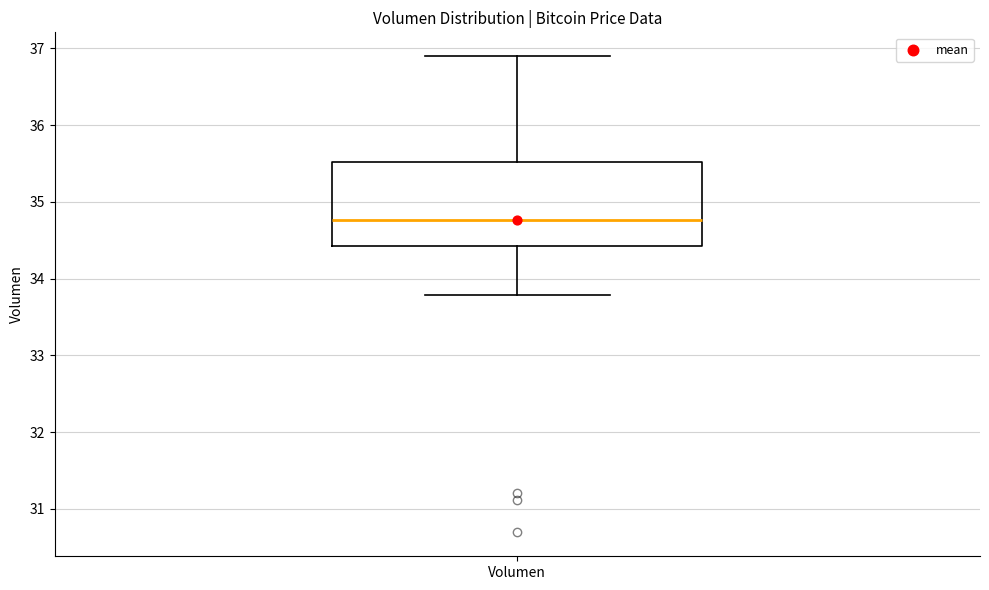

Where does the upper whisker of the box for Volumen end on the y-axis? The values are not printed on the chart, so give them approximately, as read against the axis.

36.9